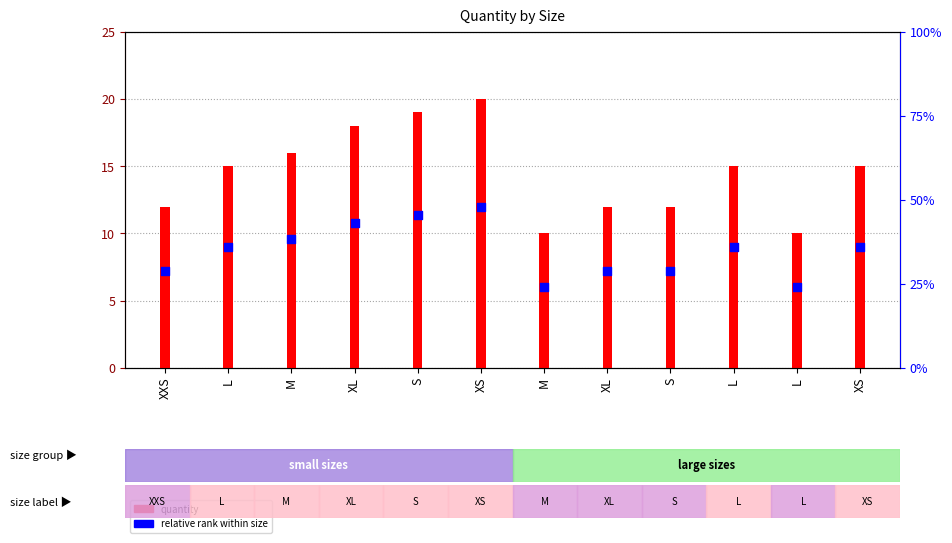

Which series has the largest total across all categories?

quantity